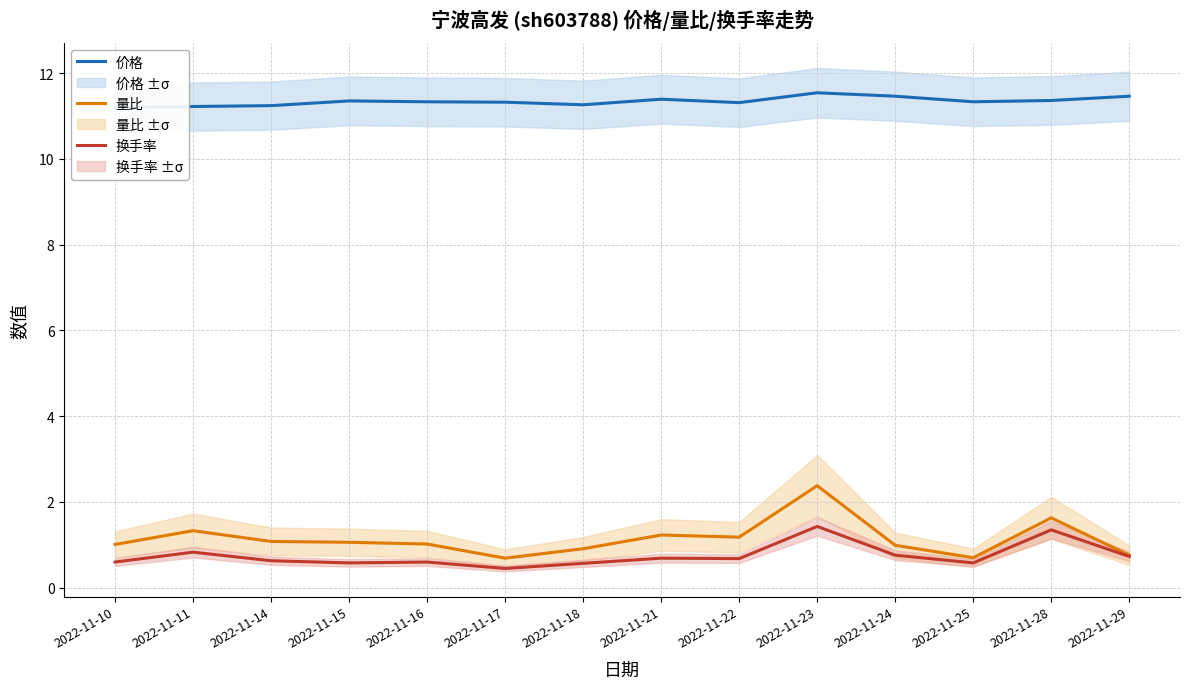

True or false: 量比 has more than 0 points higher than both neighbors.

True